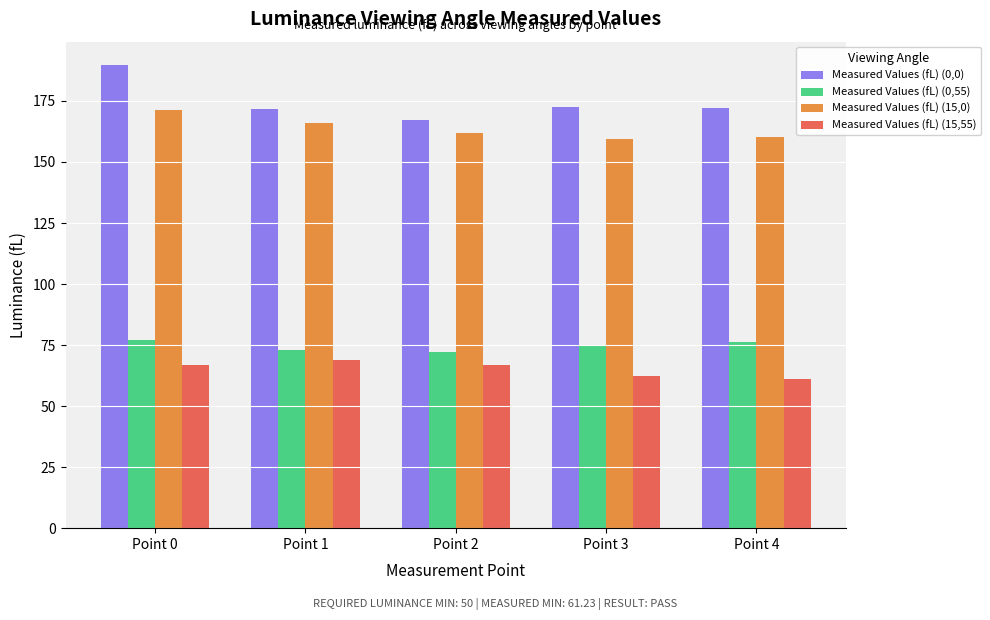

Which category has the highest value in the Measured Values (fL) (0,0) series?

Point 0